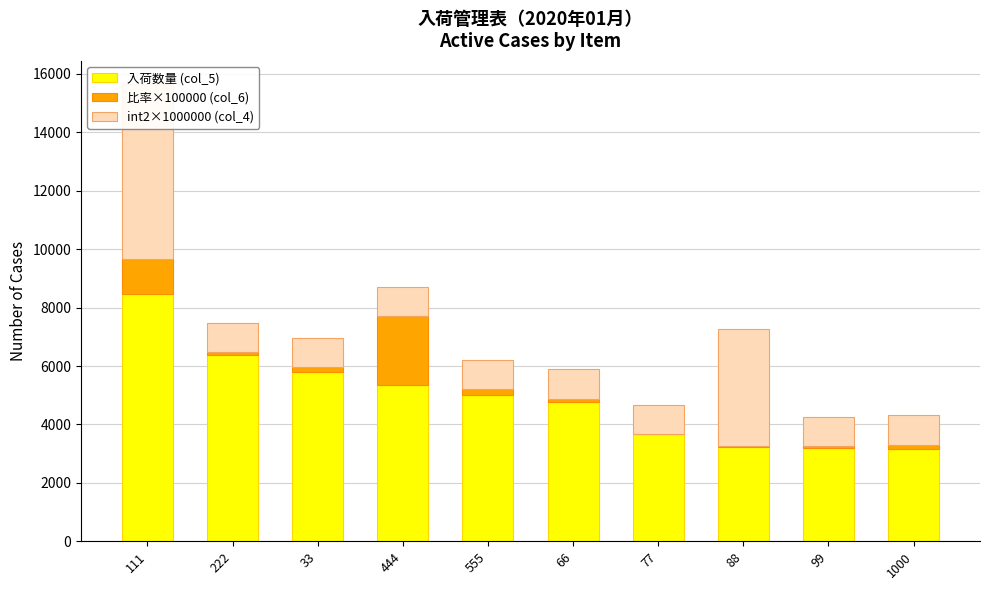

What is the difference between the 比率×100000 (col_6) values at 77 and 88?

53.2